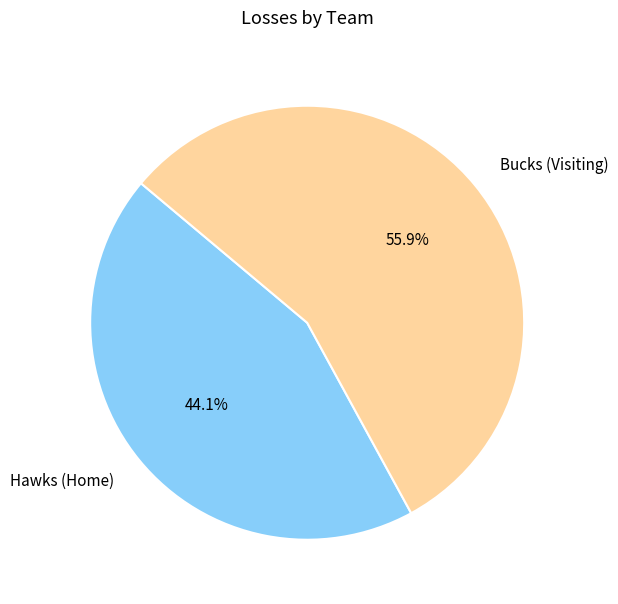

How many slices are in this pie chart?

2